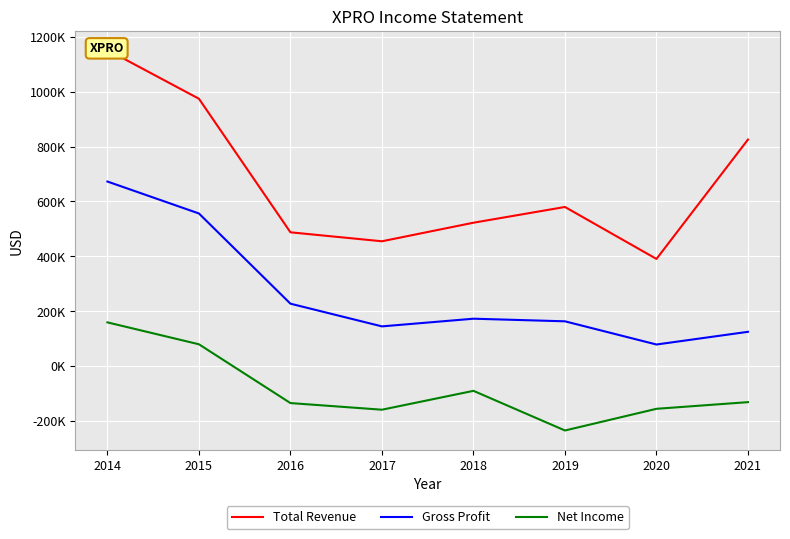

List the series in order of their overall mean, lowest first.

Net Income, Gross Profit, Total Revenue